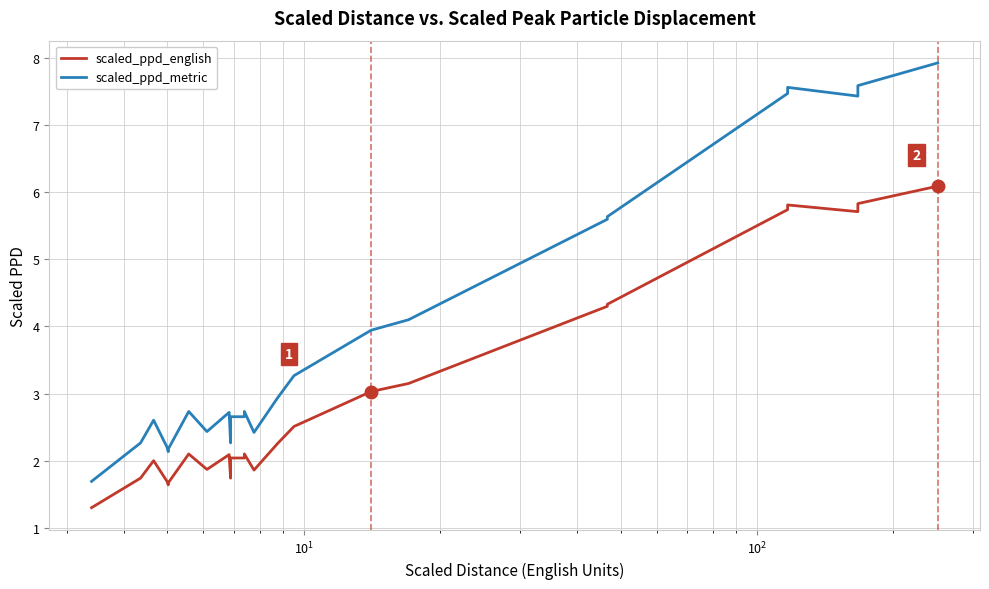

Does the chart display data point markers on the line(s)?

No